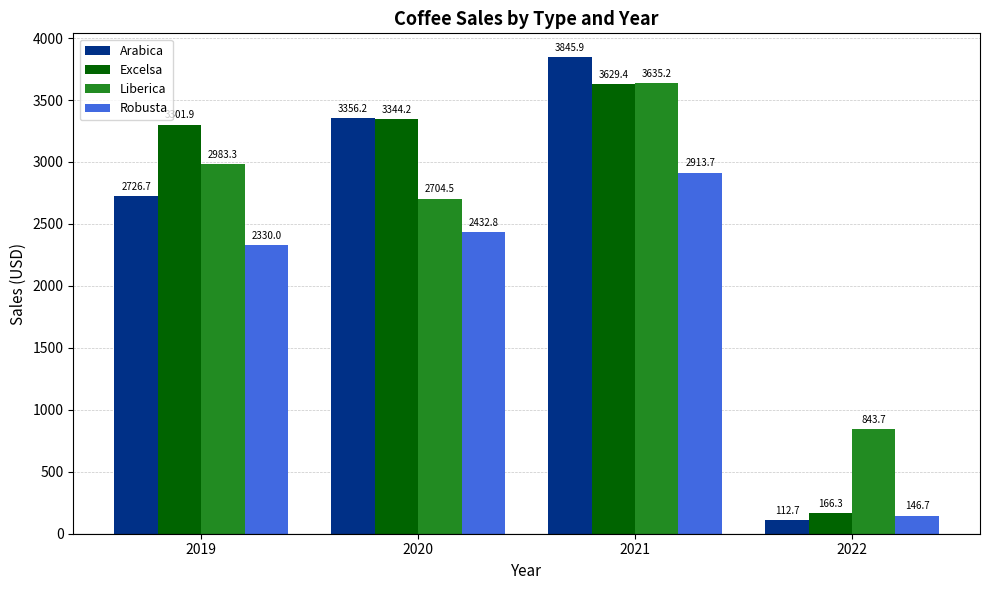

Reading right to left, what are all the values shown in this chart?

Arabica: 2022=112.7	2021=3845.9	2020=3356.2	2019=2726.7
Excelsa: 2022=166.3	2021=3629.4	2020=3344.2	2019=3301.9
Liberica: 2022=843.7	2021=3635.2	2020=2704.5	2019=2983.3
Robusta: 2022=146.7	2021=2913.7	2020=2432.8	2019=2330.0